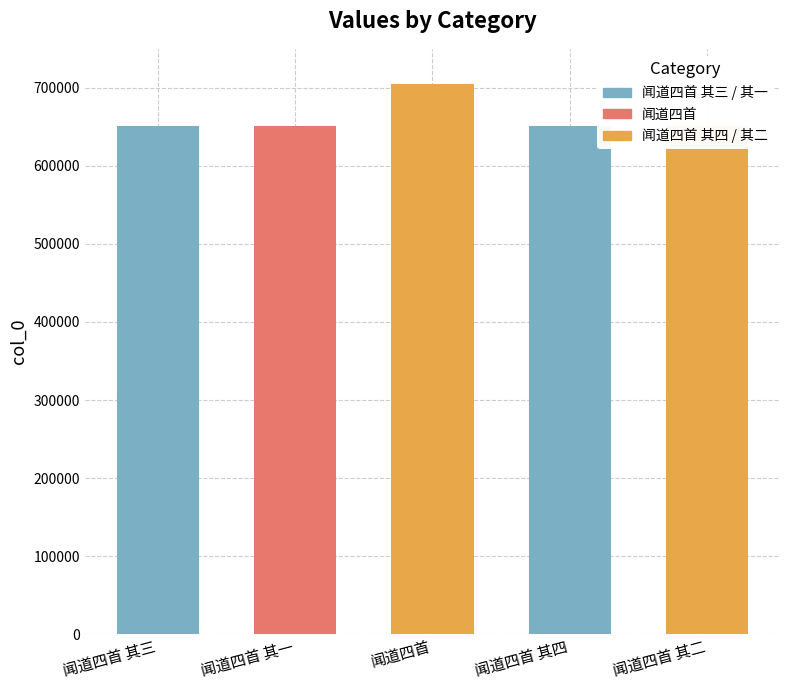

Approximately how many times larger is the value at 闻道四首 其一 compared to 闻道四首 其三?

1.0